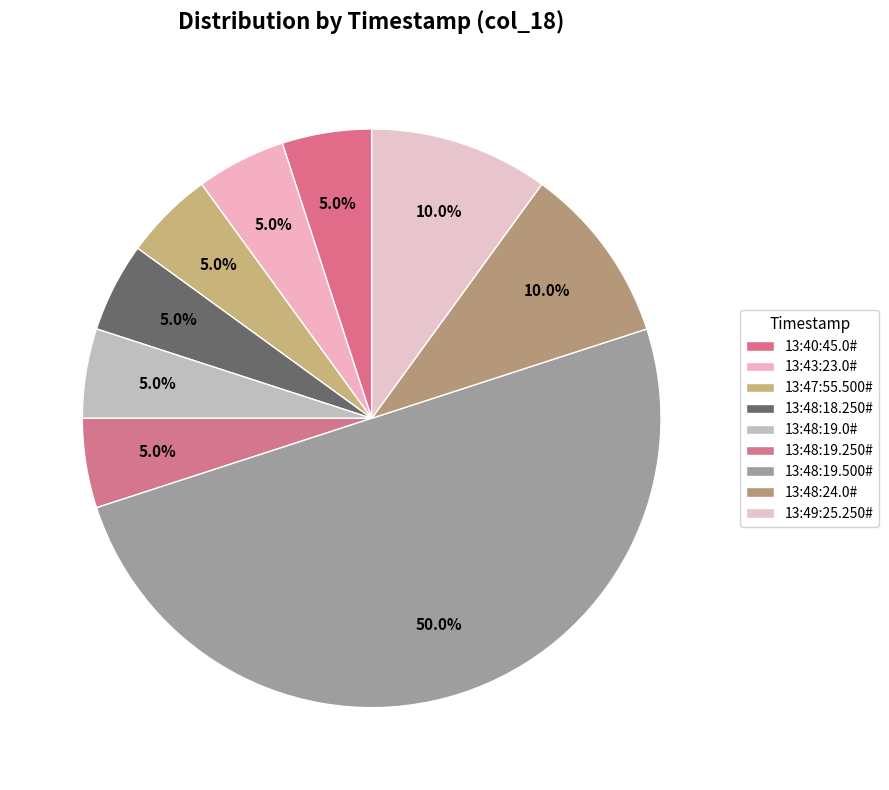

To the nearest percent, what is the average slice percentage?

11%